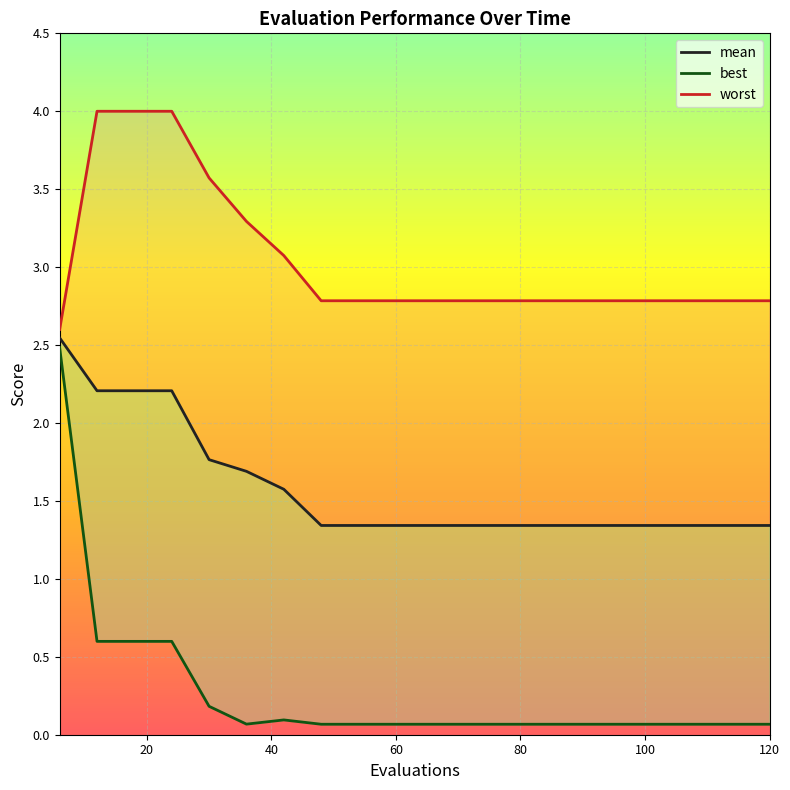

Where is the first local minimum for best?

36